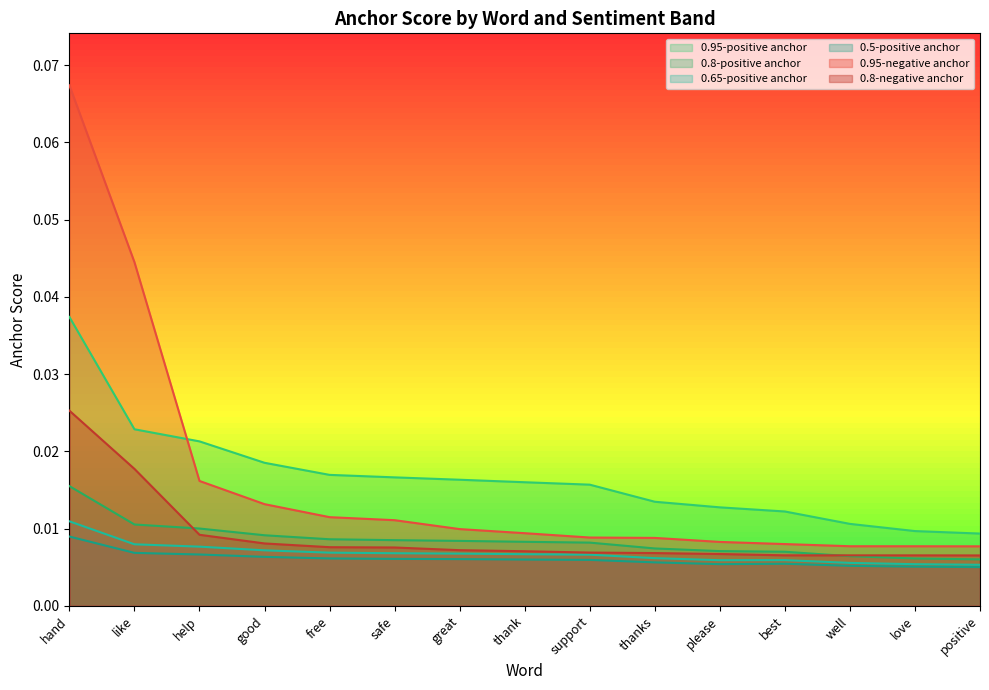

At how many categories does at least one series exceed 0?

15